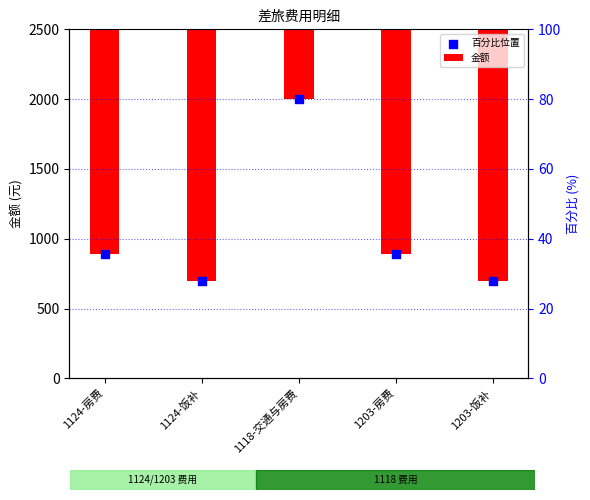

Which series reaches the minimum Y coordinate?

金额